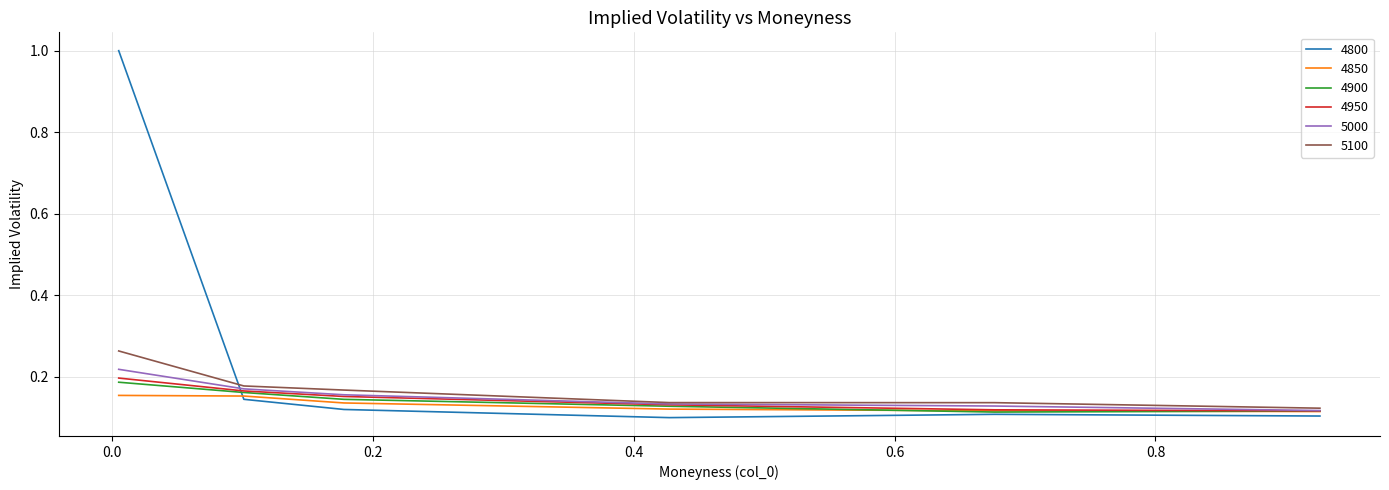

Which series has the largest total across all categories?

4800